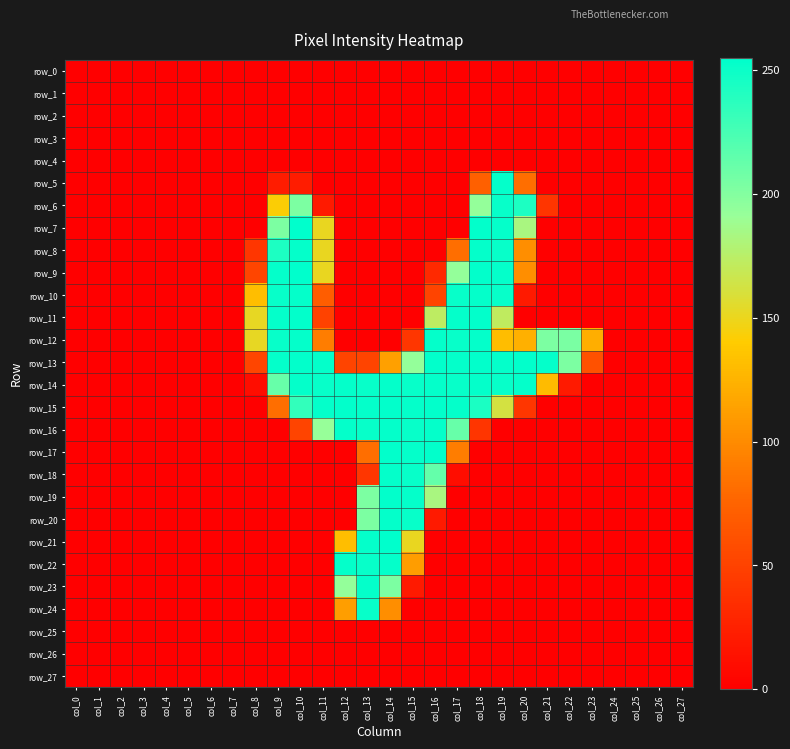

The row_16 series shows 0 at col_6. True or false?

True